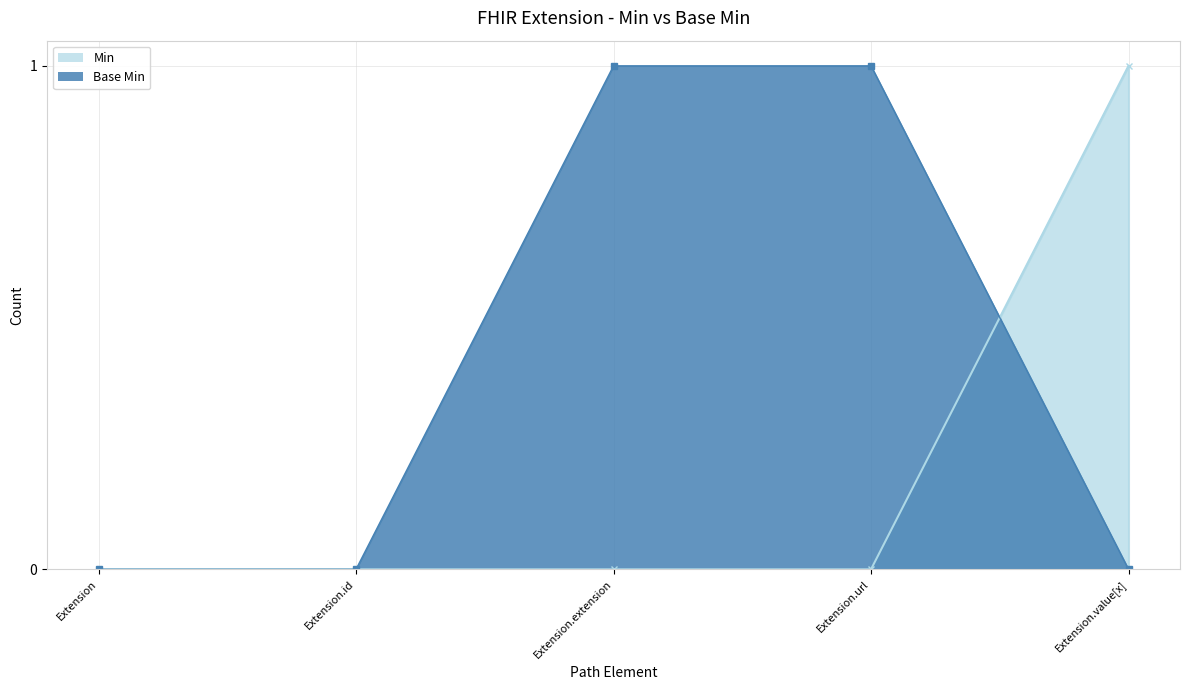

Is it true that Min equals 1 at Extension.id?

False